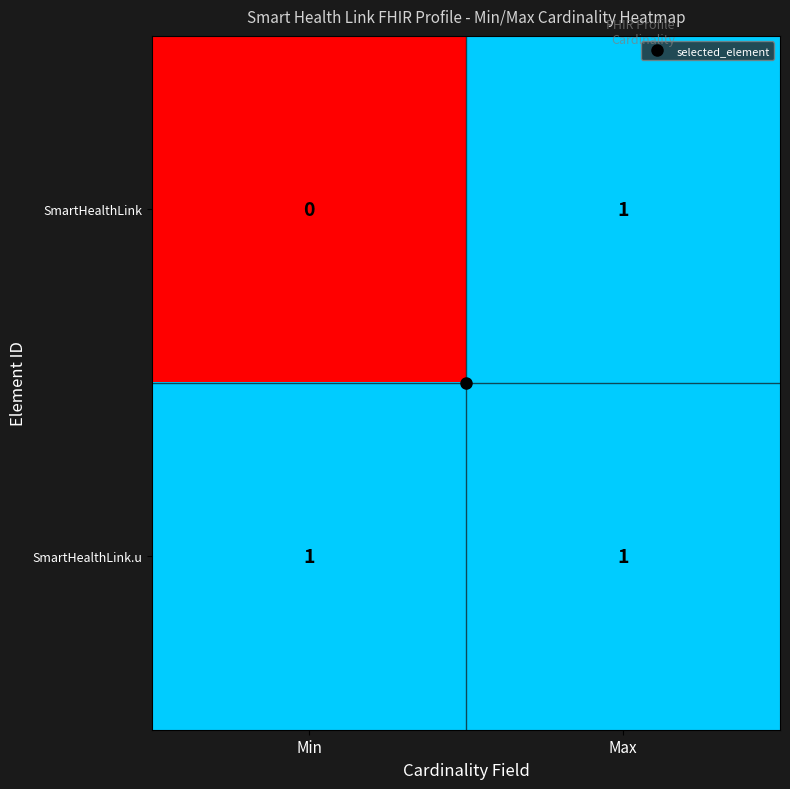

Is it true that SmartHealthLink.u equals 1 at Max?

True